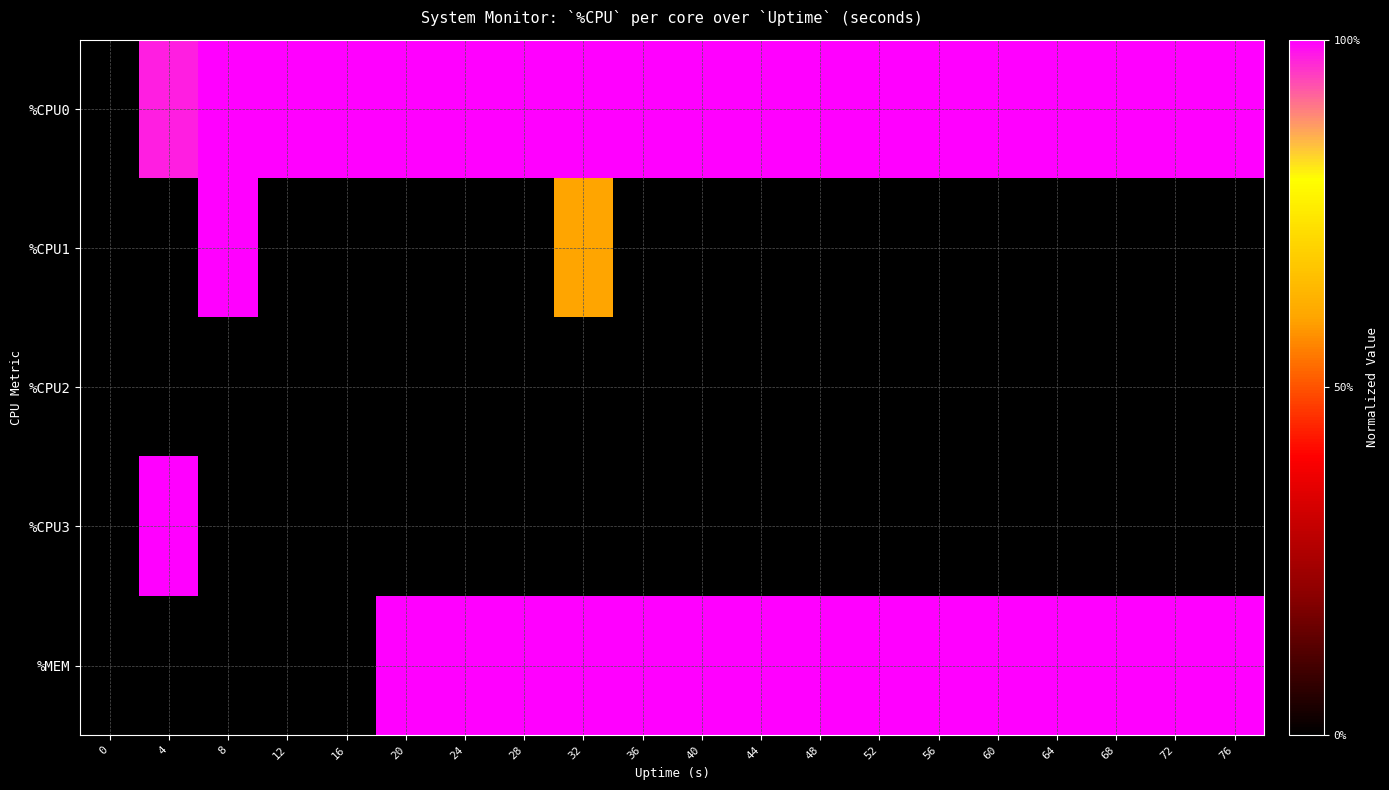

Reading left to right, extract all data points from this chart.

%CPU0: 0=0.0	4=1.0	8=1.0	12=1.0	16=1.0	20=1.0	24=1.0	28=1.0	32=1.0	36=1.0	40=1.0	44=1.0	48=1.0	52=1.0	56=1.0	60=1.0	64=1.0	68=1.0	72=1.0	76=1.0
%CPU1: 0=0.0	4=0.0	8=1.0	12=0.0	16=0.0	20=0.0	24=0.0	28=0.0	32=0.6	36=0.0	40=0.0	44=0.0	48=0.0	52=0.0	56=0.0	60=0.0	64=0.0	68=0.0	72=0.0	76=0.0
%CPU2: 0=0.0	4=0.0	8=0.0	12=0.0	16=0.0	20=0.0	24=0.0	28=0.0	32=0.0	36=0.0	40=0.0	44=0.0	48=0.0	52=0.0	56=0.0	60=0.0	64=0.0	68=0.0	72=0.0	76=0.0
%CPU3: 0=0.0	4=1.0	8=0.0	12=0.0	16=0.0	20=0.0	24=0.0	28=0.0	32=0.0	36=0.0	40=0.0	44=0.0	48=0.0	52=0.0	56=0.0	60=0.0	64=0.0	68=0.0	72=0.0	76=0.0
%MEM: 0=0.0	4=0.0	8=0.0	12=0.0	16=0.0	20=1.0	24=1.0	28=1.0	32=1.0	36=1.0	40=1.0	44=1.0	48=1.0	52=1.0	56=1.0	60=1.0	64=1.0	68=1.0	72=1.0	76=1.0